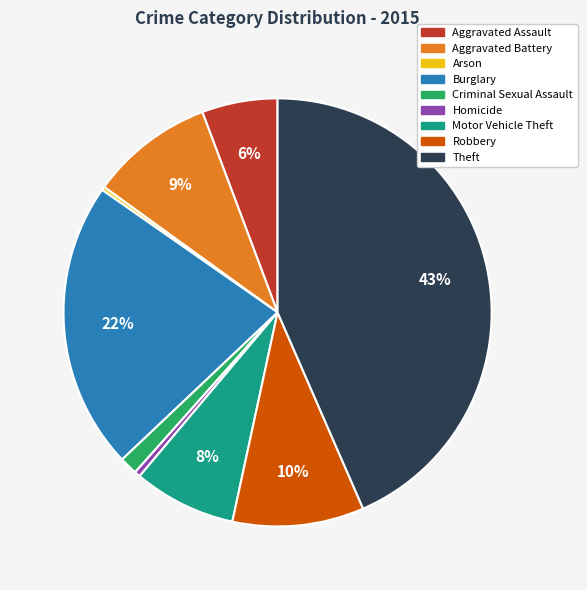

To the nearest percent, what is the difference between the Theft and Homicide slice percentages?

43%